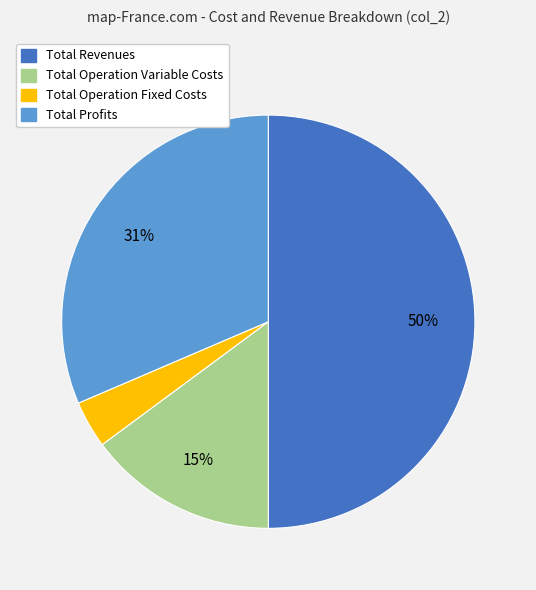

To the nearest percent, what is the average slice percentage?

25%